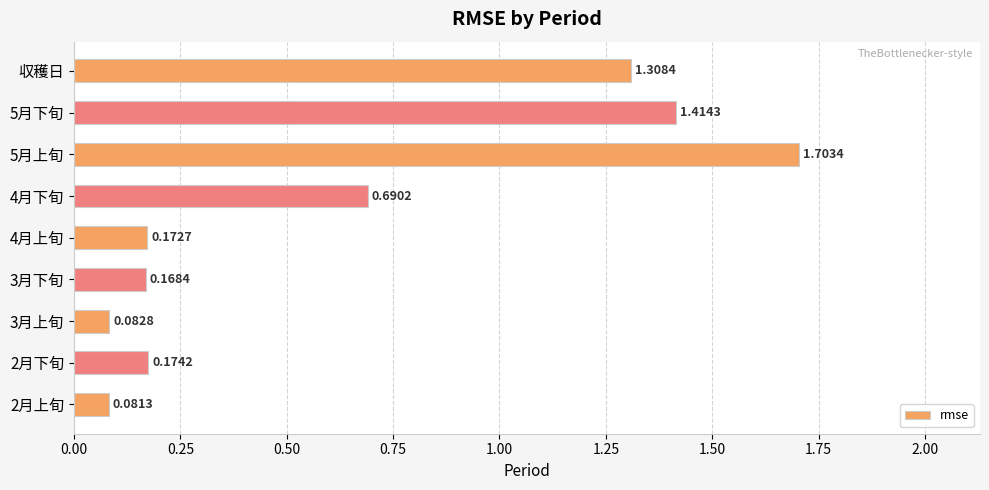

What is the average value?

0.6